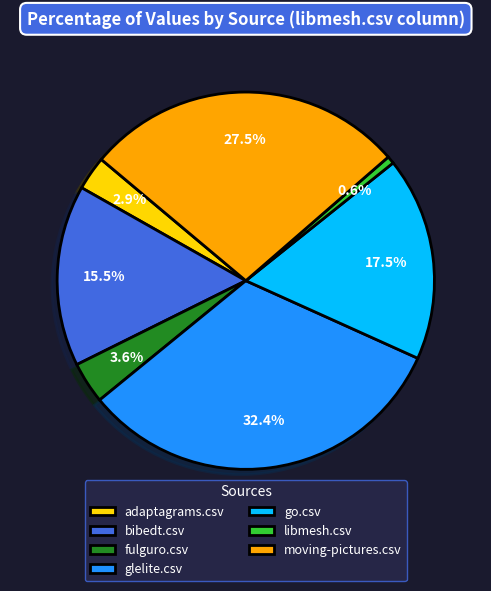

To the nearest percent, what is the combined percentage of glelite.csv and adaptagrams.csv?

35%